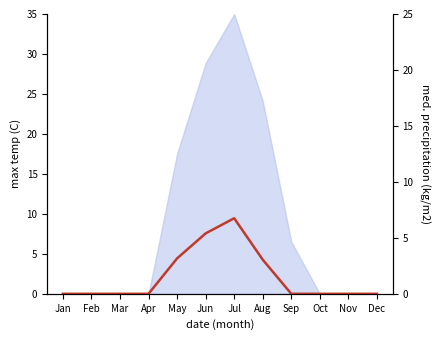

What is the change in value from Jun to Oct?

-5.4